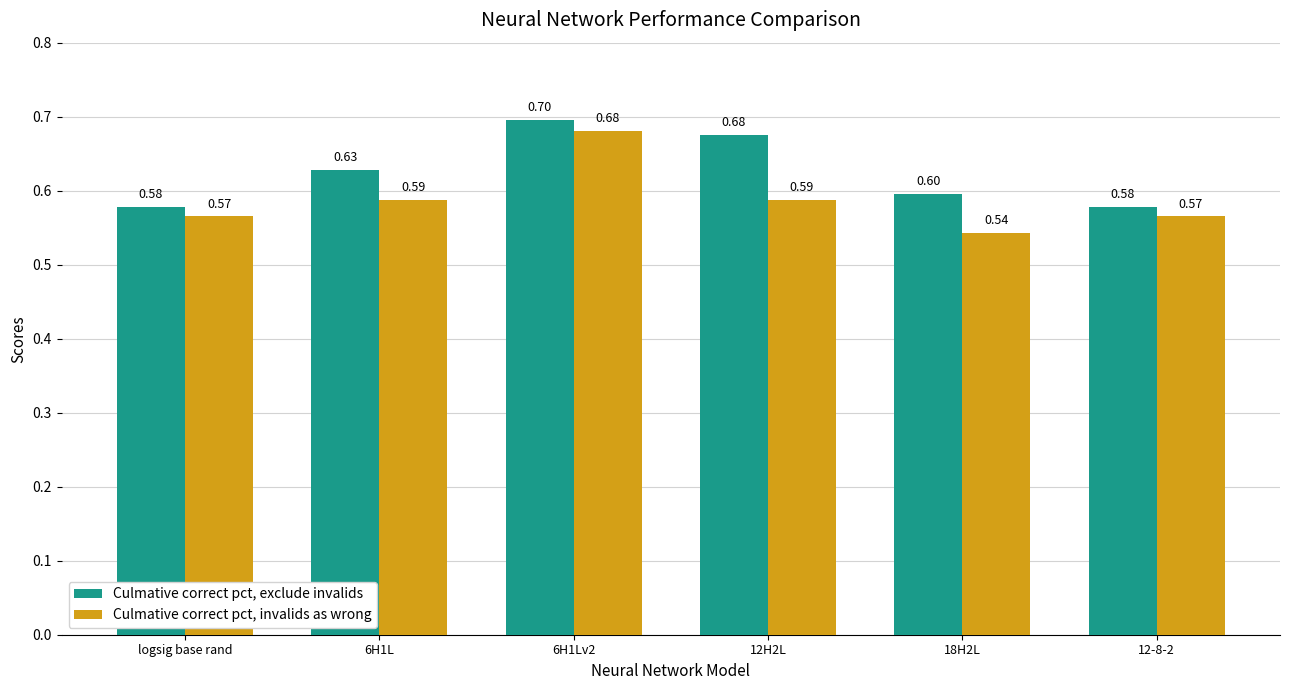

Rank the series at 18H2L from lowest to highest value.

Culmative correct pct, invalids as wrong, Culmative correct pct, exclude invalids